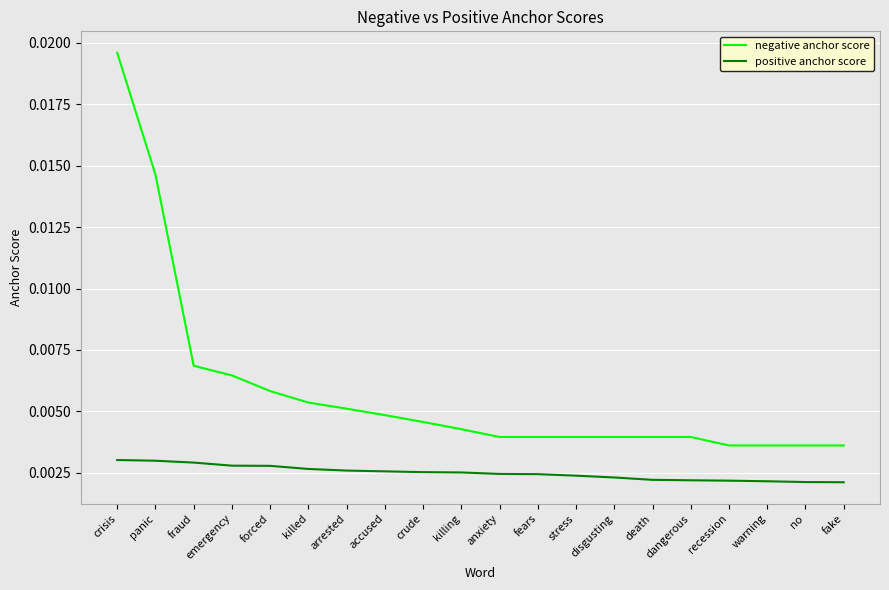

Which category has the highest value in the negative anchor score series?

crisis